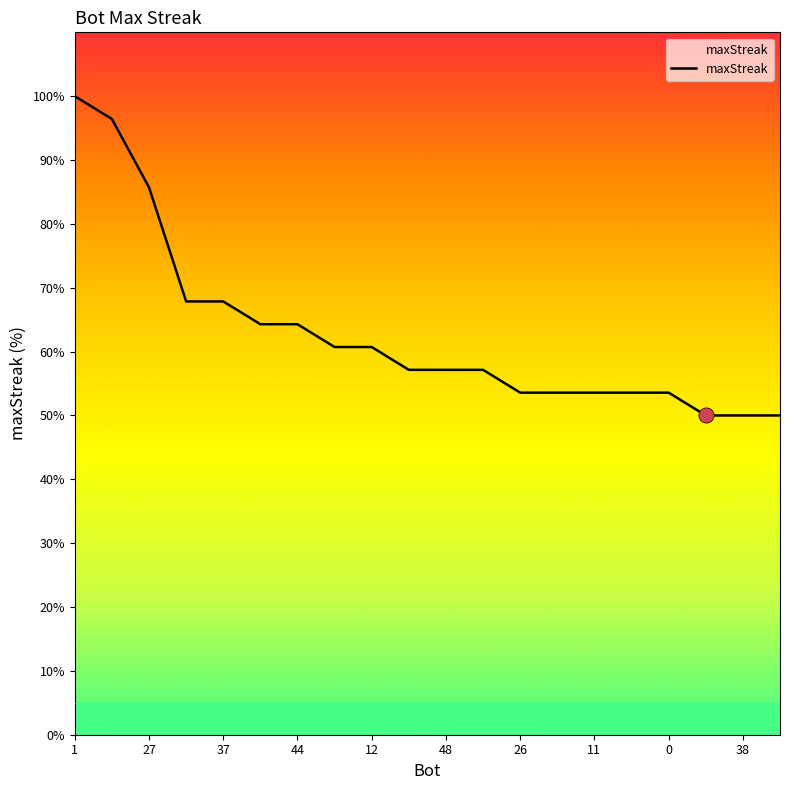

What is the difference between the maximum and minimum values?

50.0